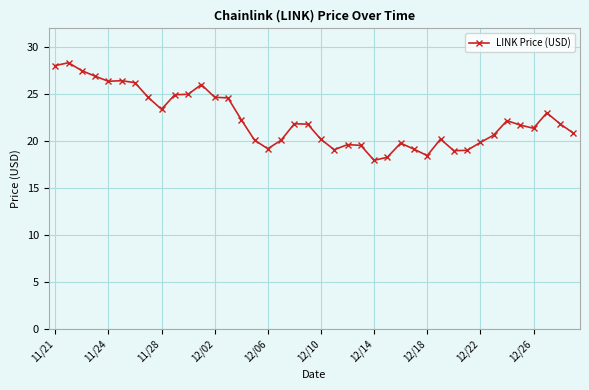

What is the difference between the maximum and minimum values?

10.4